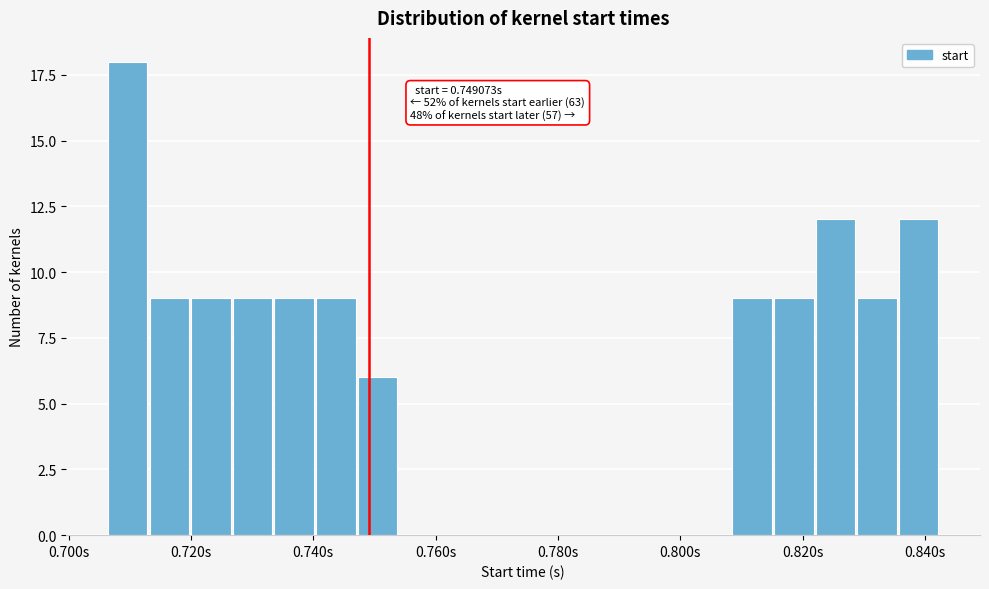

Read against the x-axis, roughly where is the centre of the tallest bar?

0.710